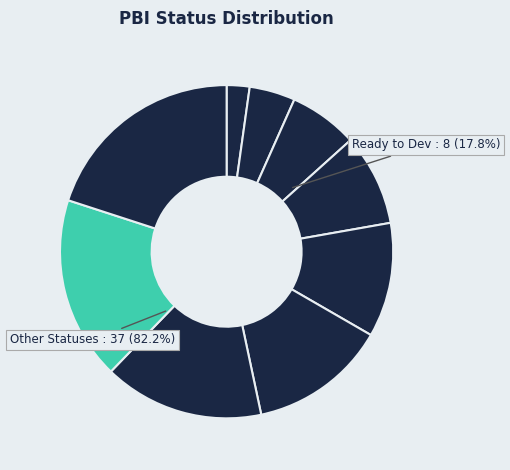

Rank the categories by value from lowest to highest.

Closed, Estimated, On Hold, Outstanding, Removed, Ready to Groom, Ready to Estimate, Ready to Dev, Ready to Demo, 